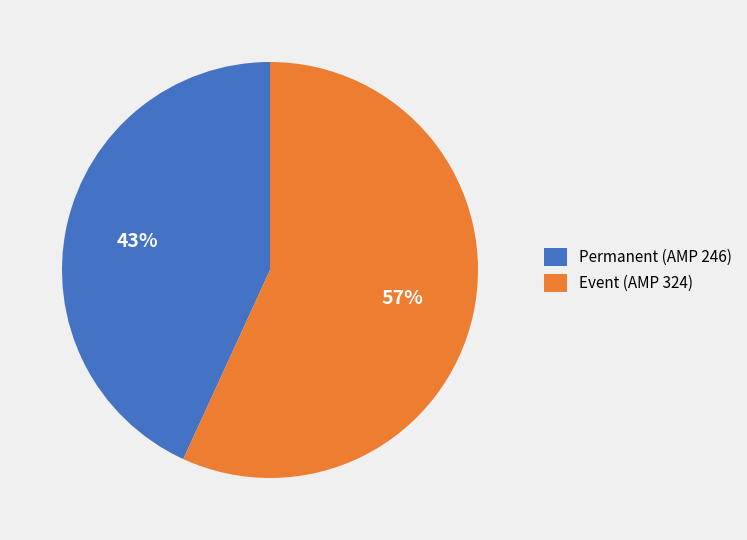

True or false: Permanent (AMP 246) accounts for 50% of the total.

False